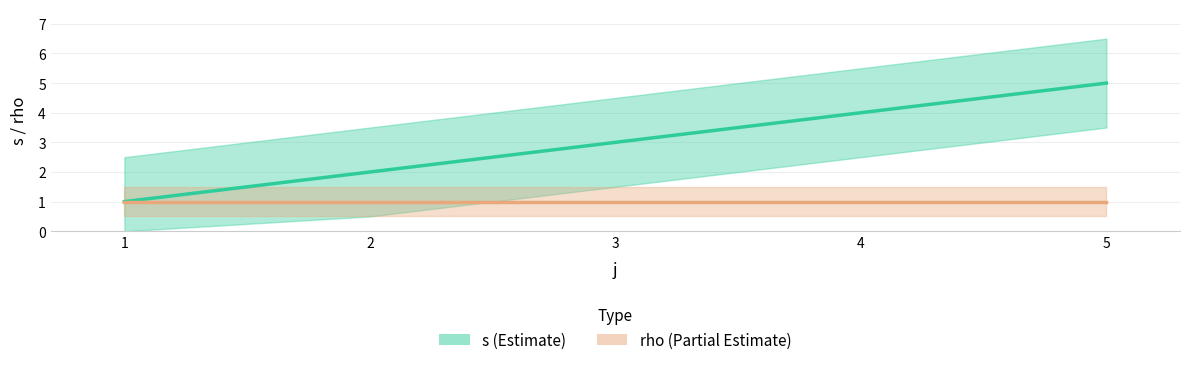

What is the greatest value displayed?

5